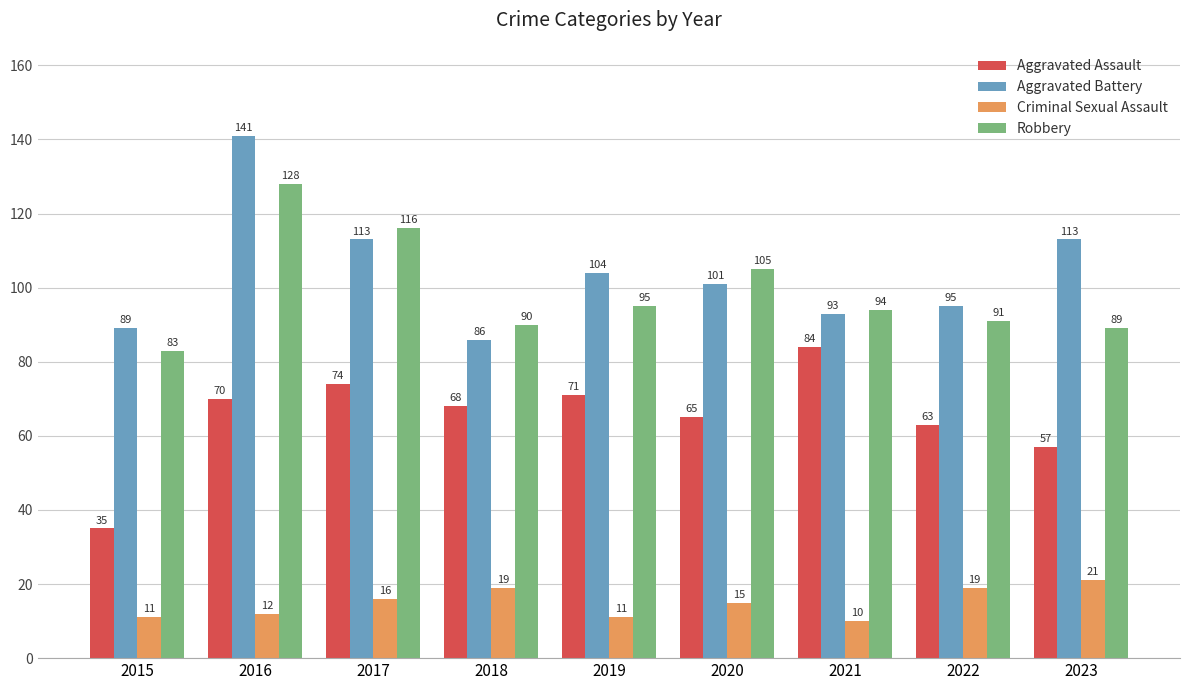

What are all the series names shown in the legend?

Aggravated Assault, Aggravated Battery, Criminal Sexual Assault, Robbery